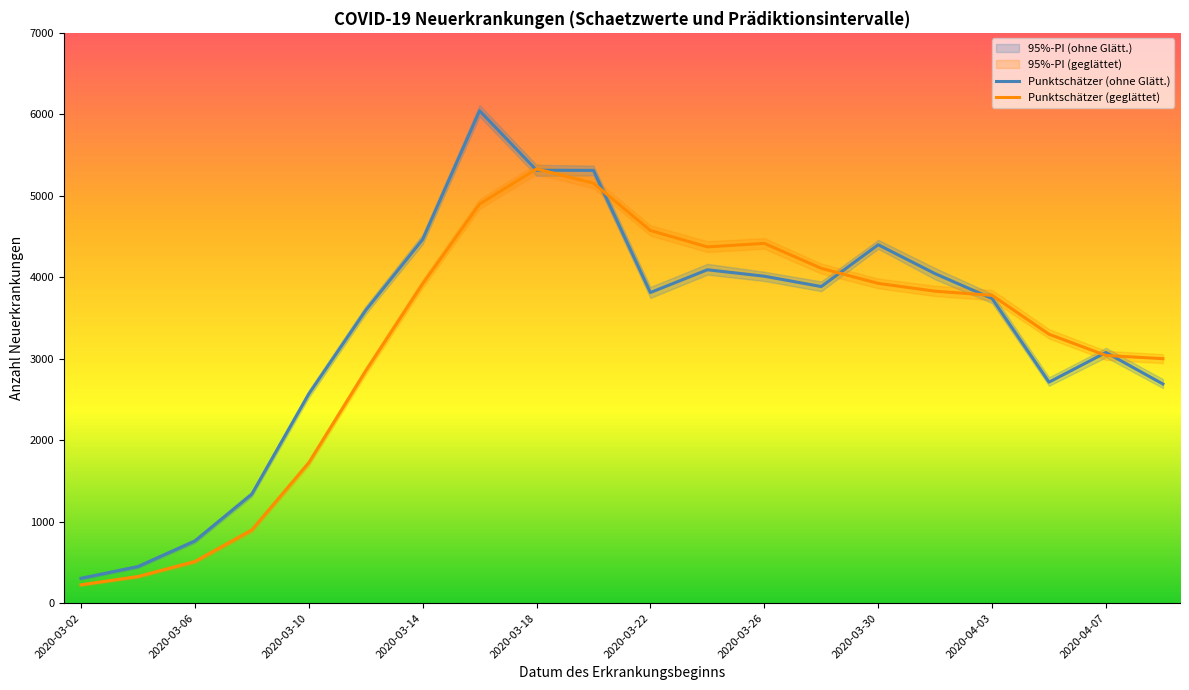

What is the sum of all Punktschätzer (geglättet) values?

64185